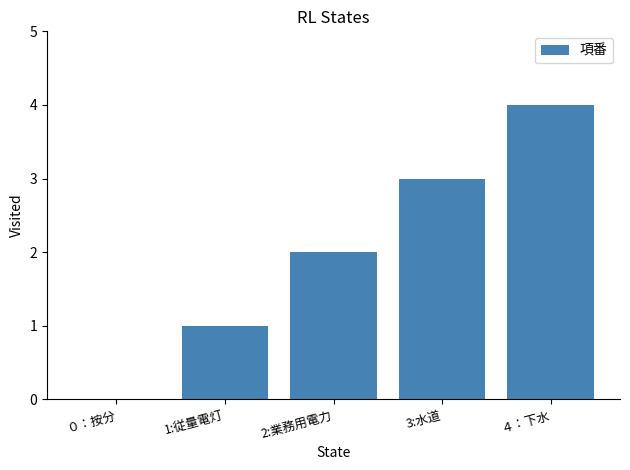

What is the sum of all values?

10